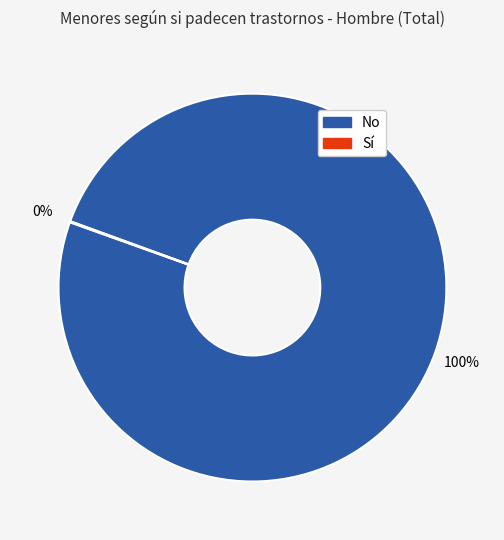

Is No the majority of the pie?

Yes